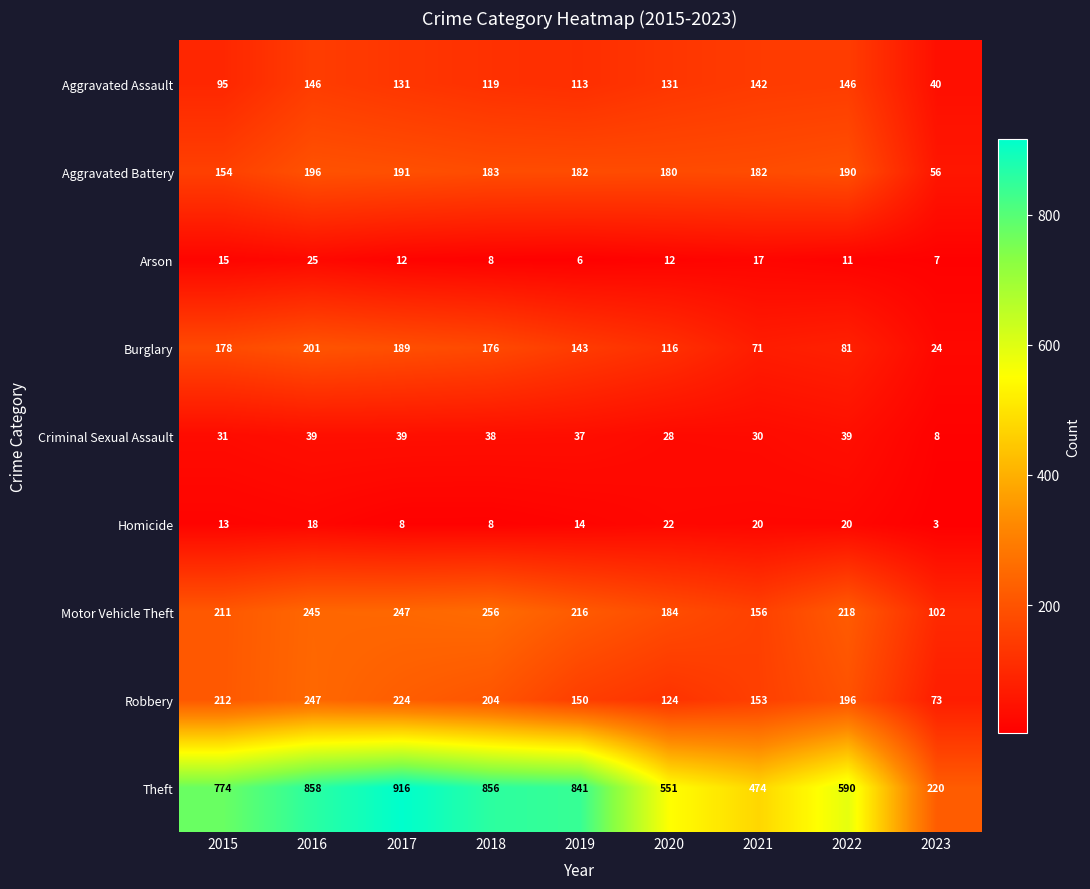

Read the Robbery value at 2022.

196